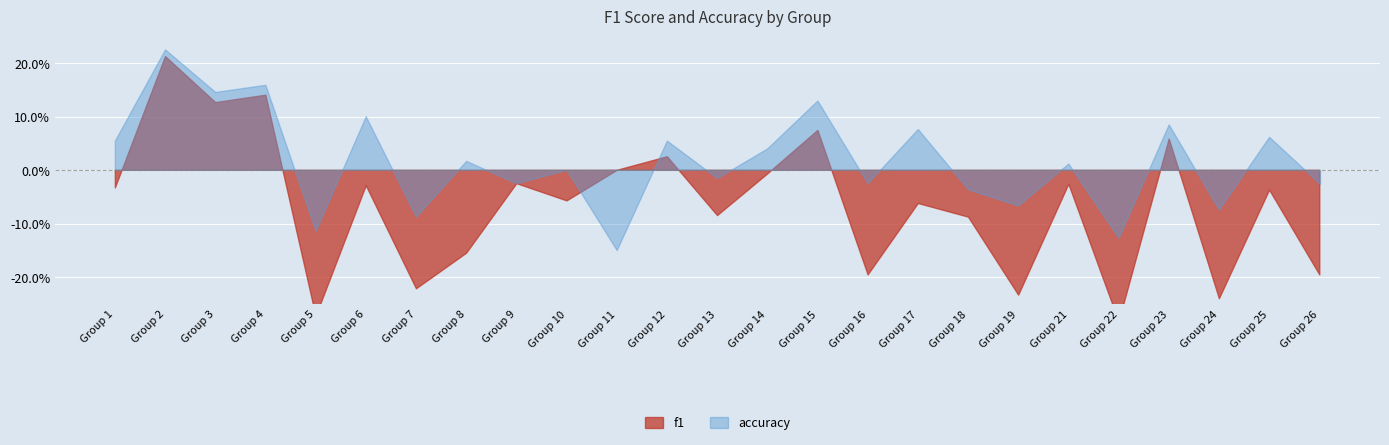

True or false: accuracy has a value of 0.7 at 21.

False